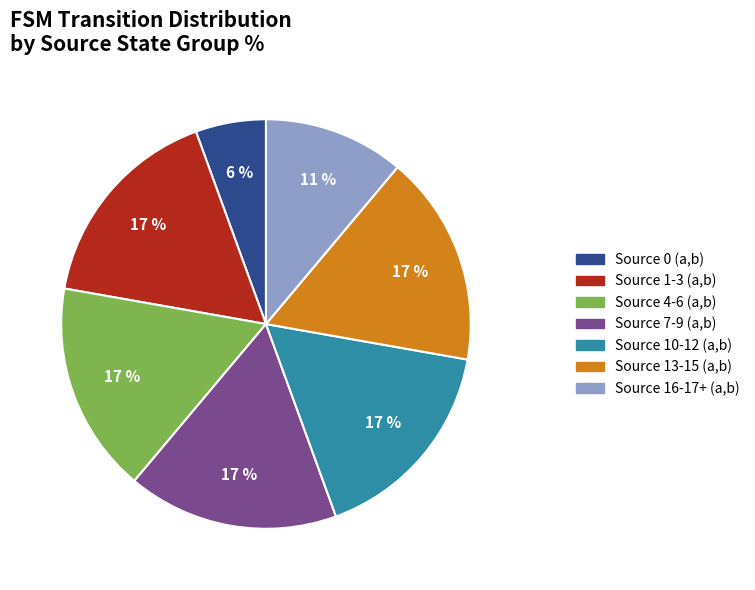

Does any single category account for the majority?

No